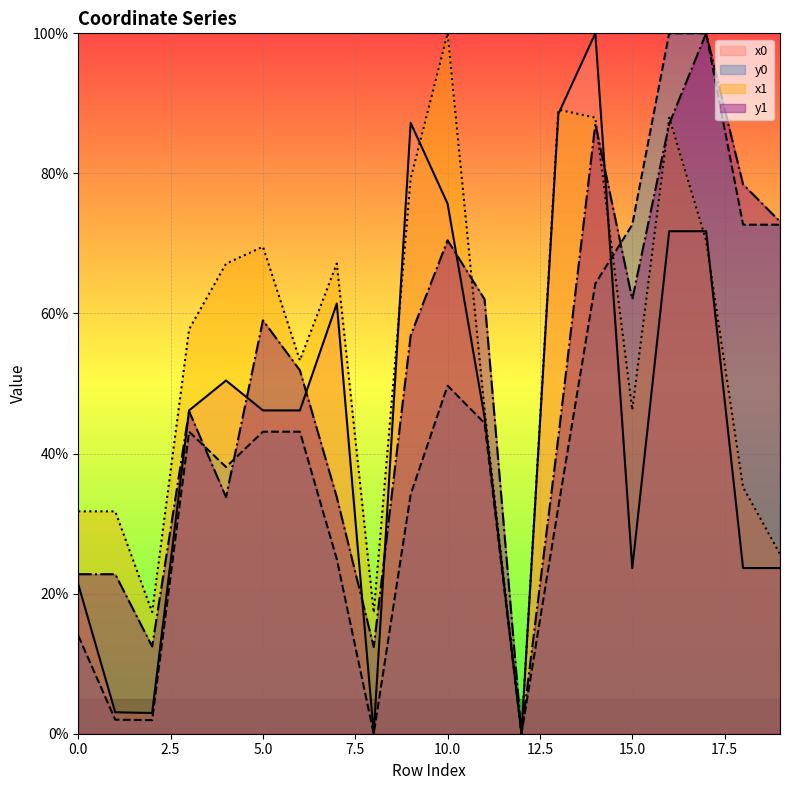

How many lines are shown in the chart?

4